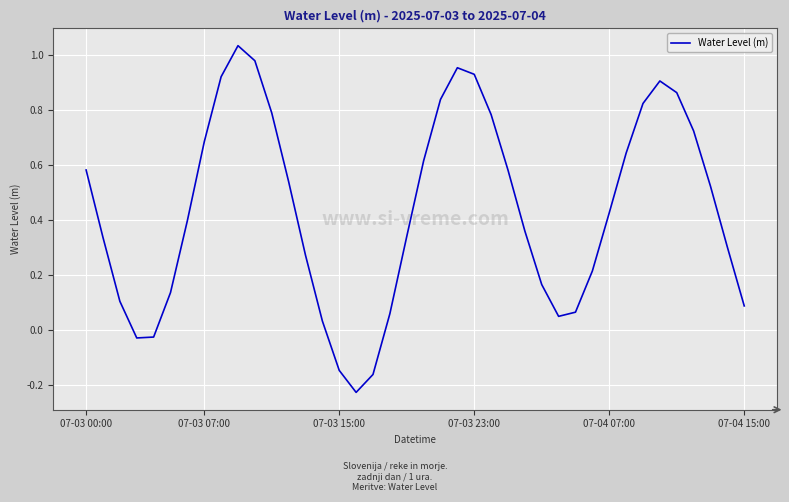

What is the difference between the maximum and minimum values?

1.3